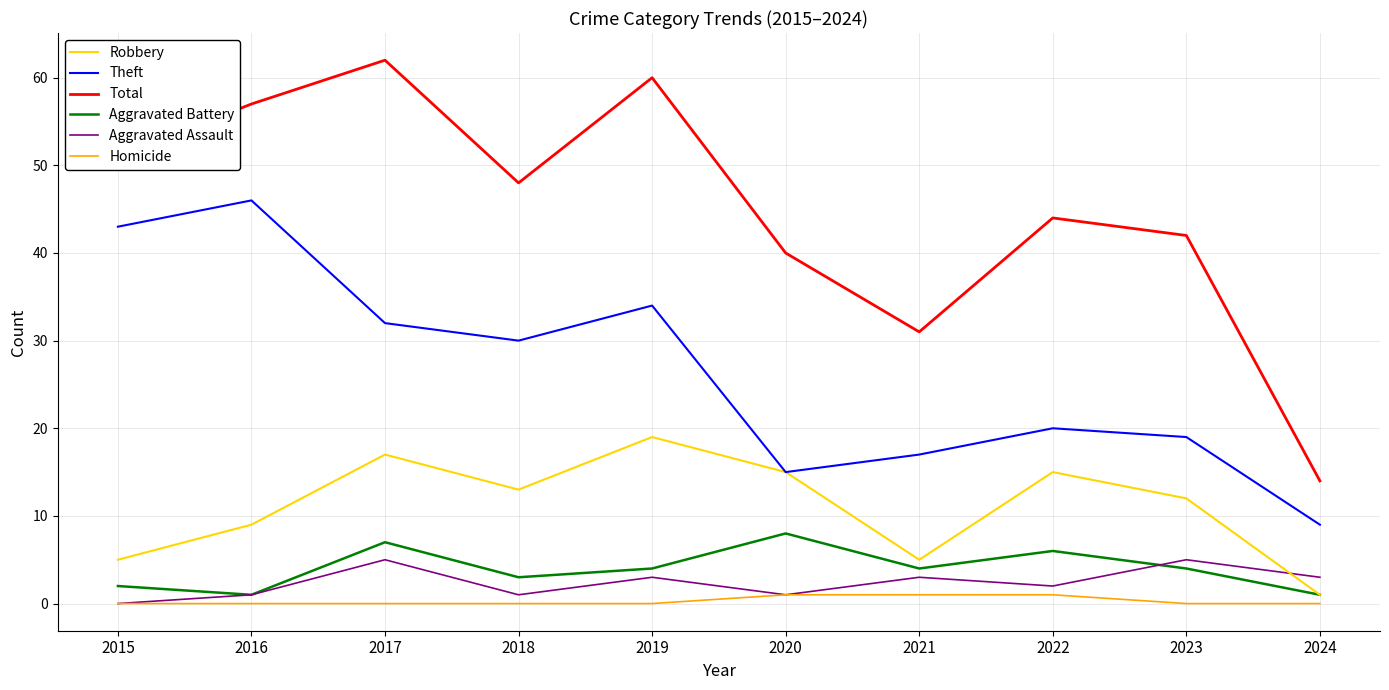

List the labels in order of Total value, largest first.

2017, 2019, 2016, 2015, 2018, 2022, 2023, 2020, 2021, 2024